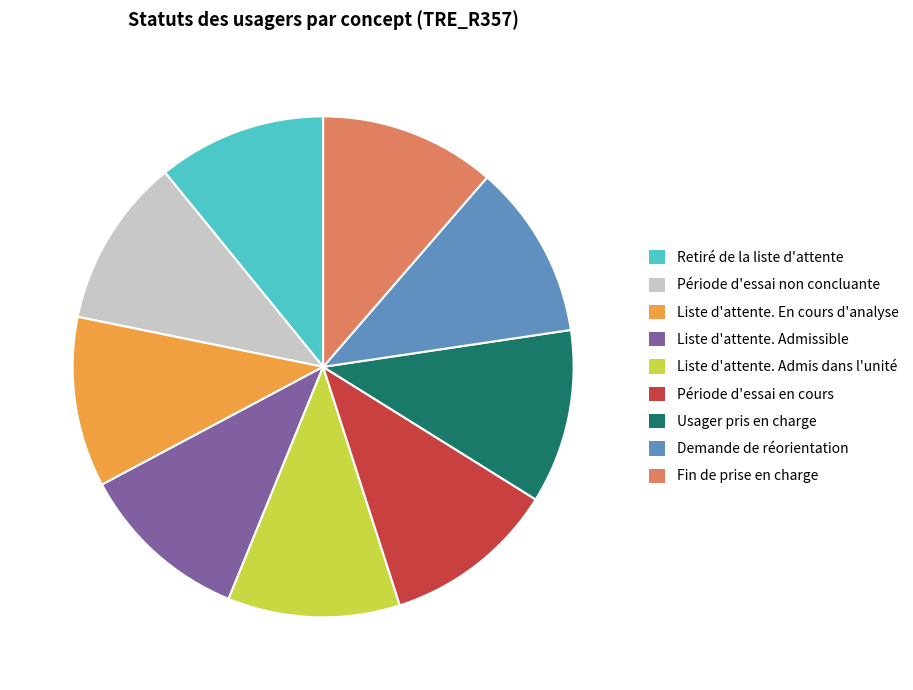

What is the ratio of the value at Liste d'attente. Admis dans l'unité to the value at Usager pris en charge?

1.0